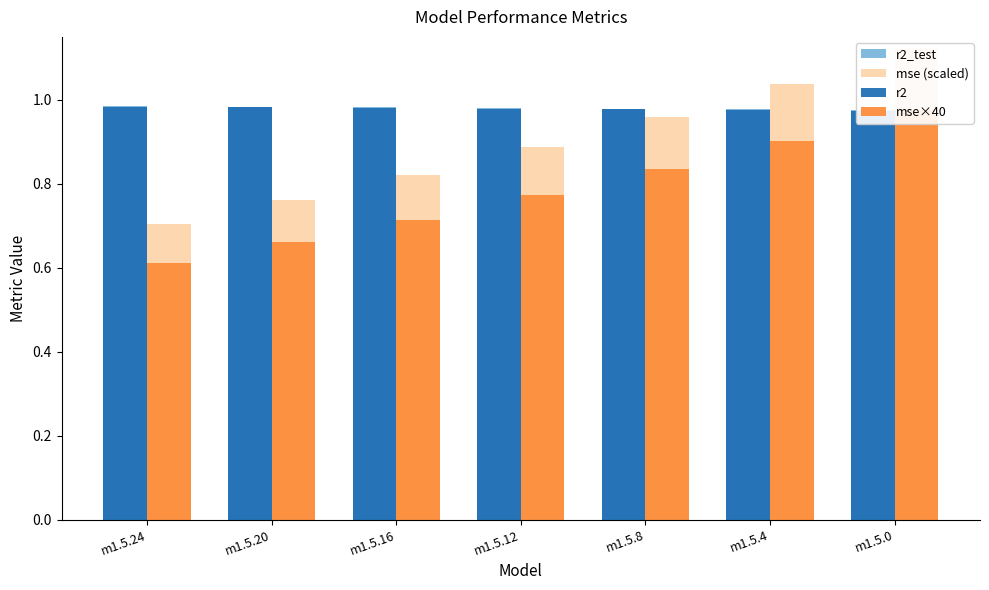

What are all the series names shown in the legend?

r2_test, mse (scaled), r2, mse×40